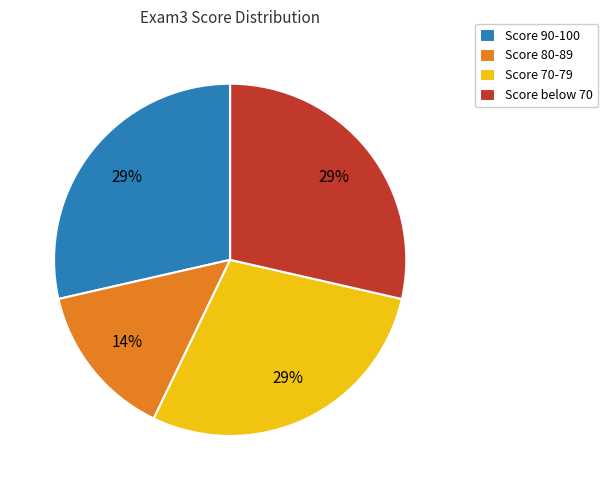

Count the number of slices in the pie.

4